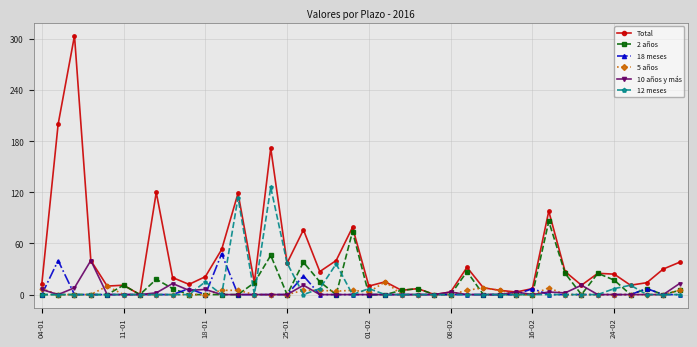

Which series has the largest total across all categories?

Total